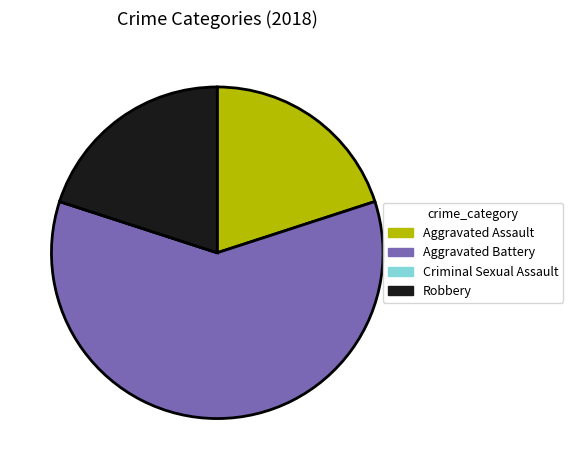

Does Robbery represent more than half of the total?

No